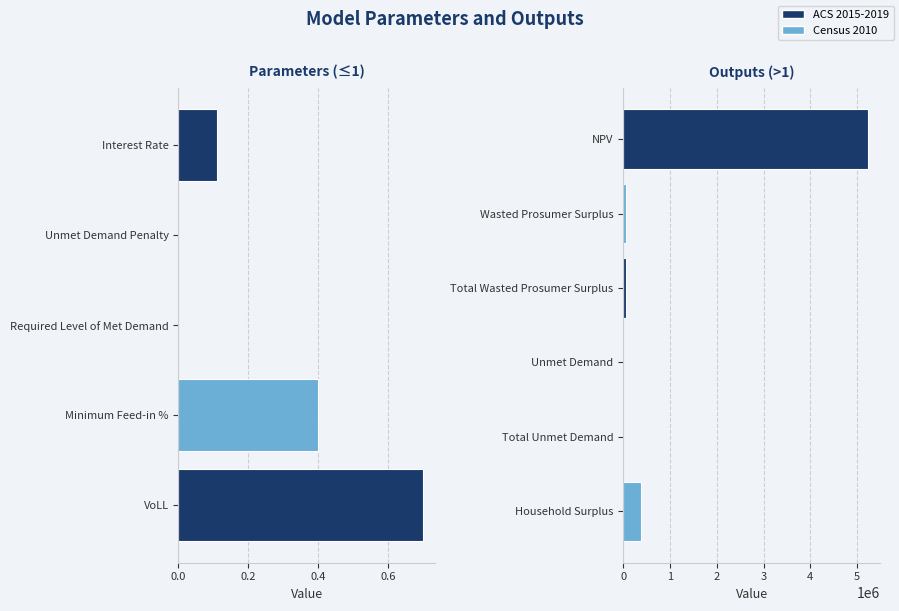

Reading right to left, what are all the values shown in this chart?

382663.0	1433.7	1433.7	68771.0	68771.0	5225707.8